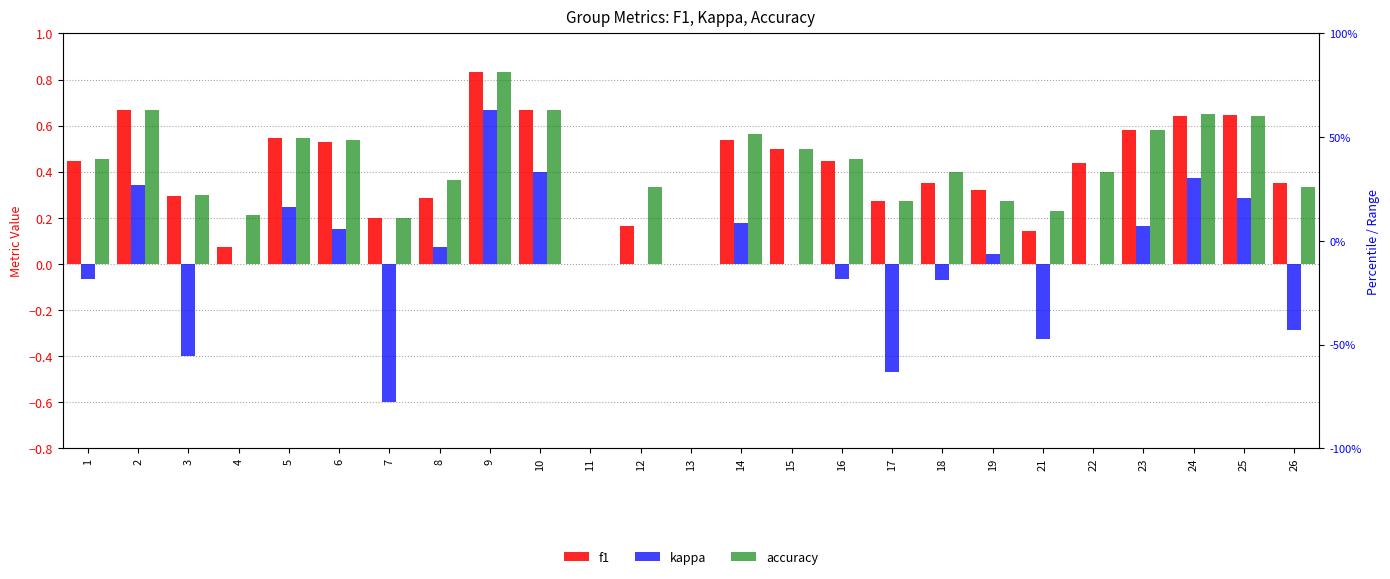

Which category has the lowest value across all series?

7